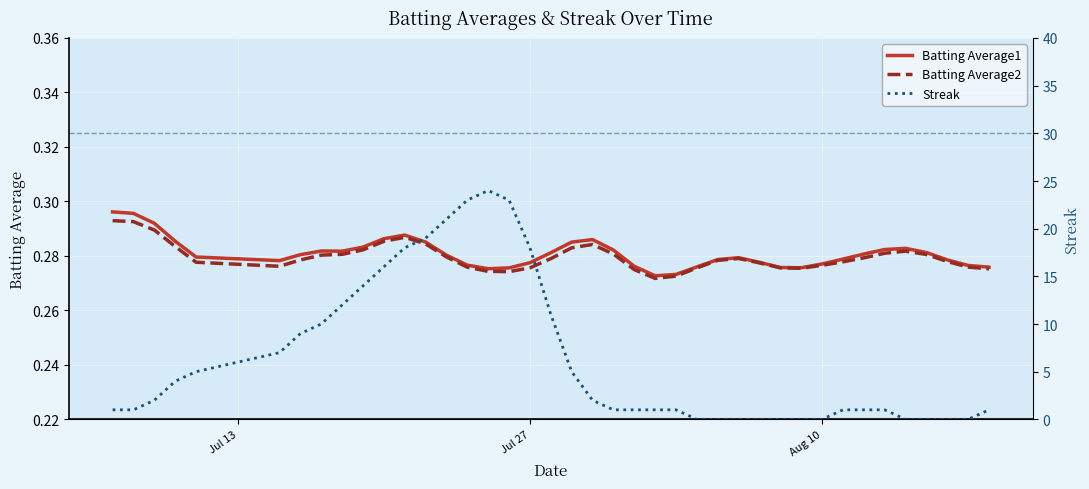

Rank the series by their maximum value, from highest to lowest.

Streak, Batting Average1, Batting Average2